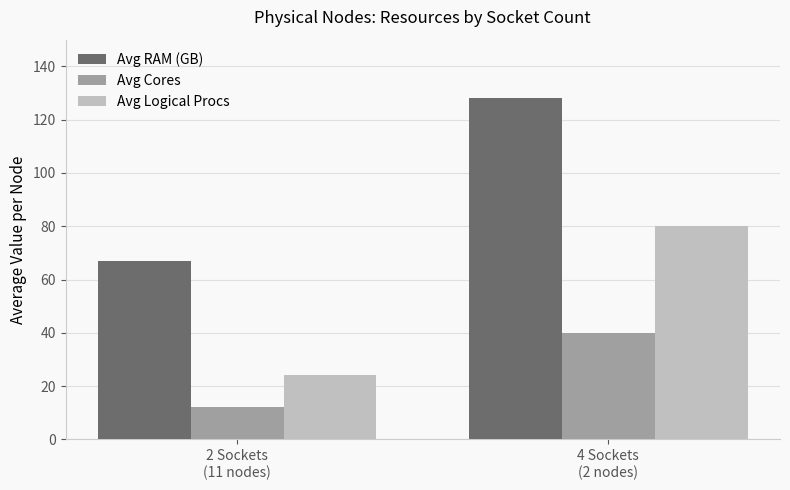

How many series are shown in this chart?

3